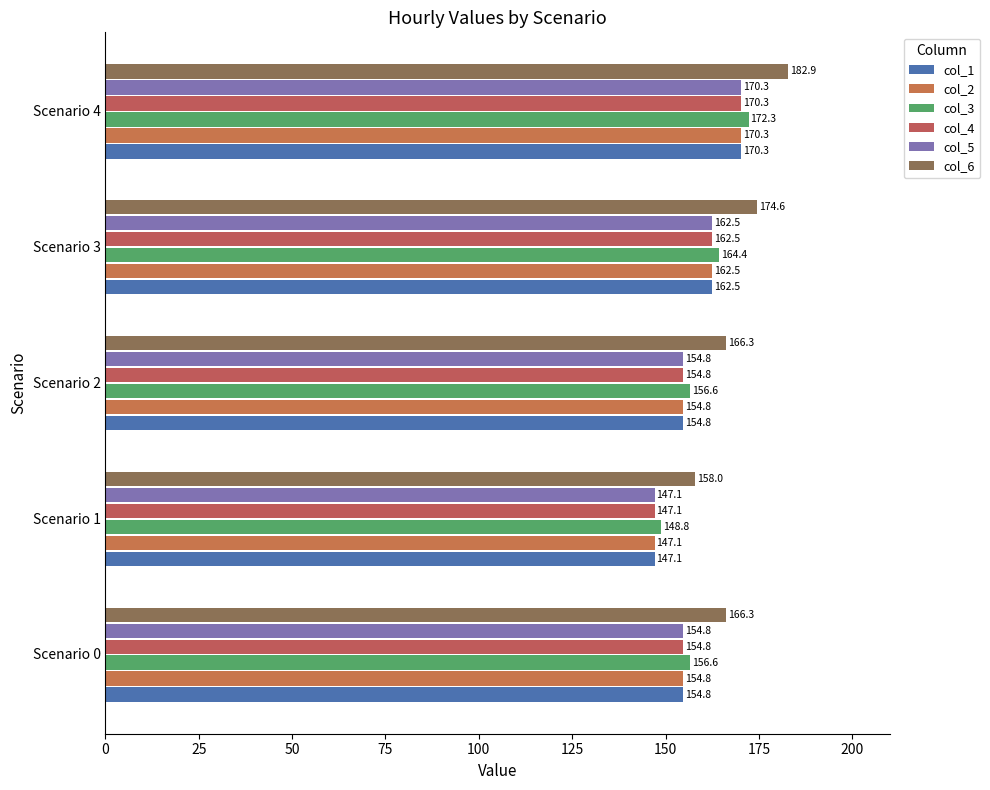

How many data points in col_4 are less than 154?

1